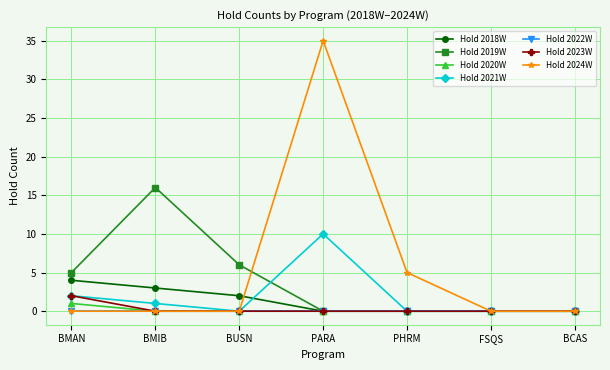

What is the average value of the Hold 2018W series?

1